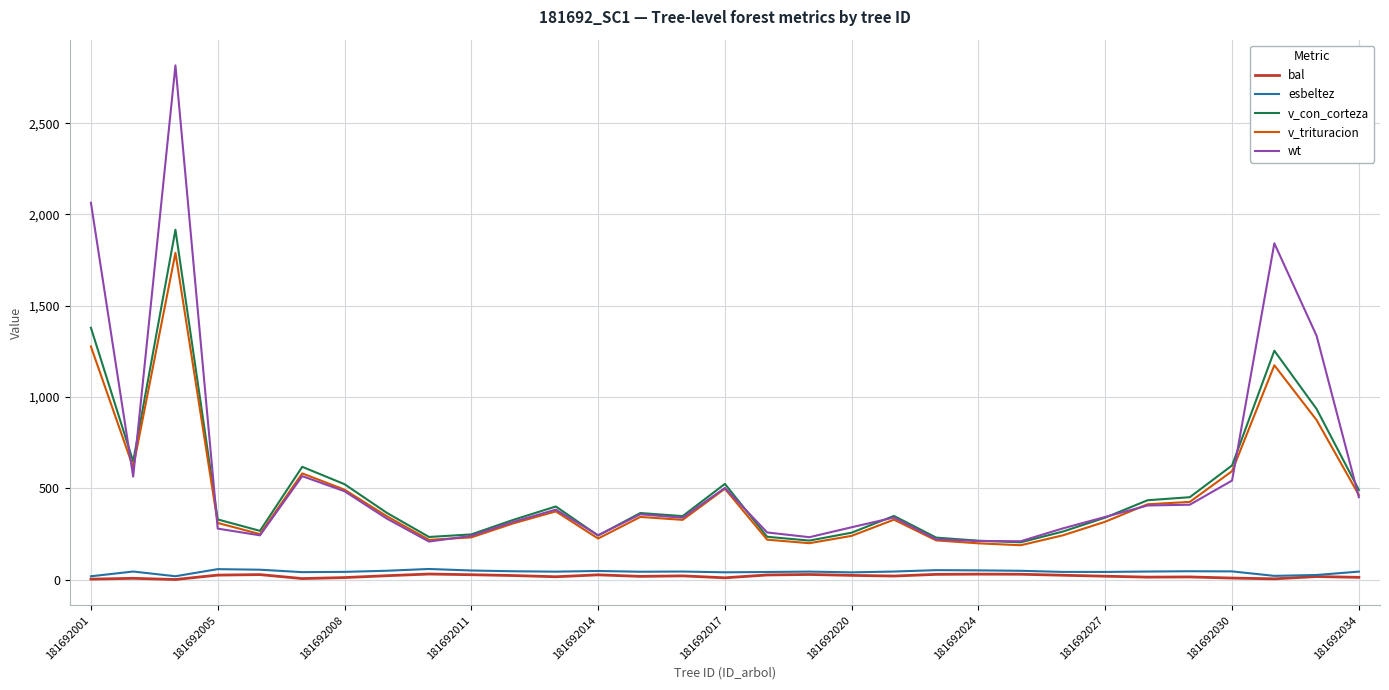

True or false: bal and wt intersect in this chart.

False